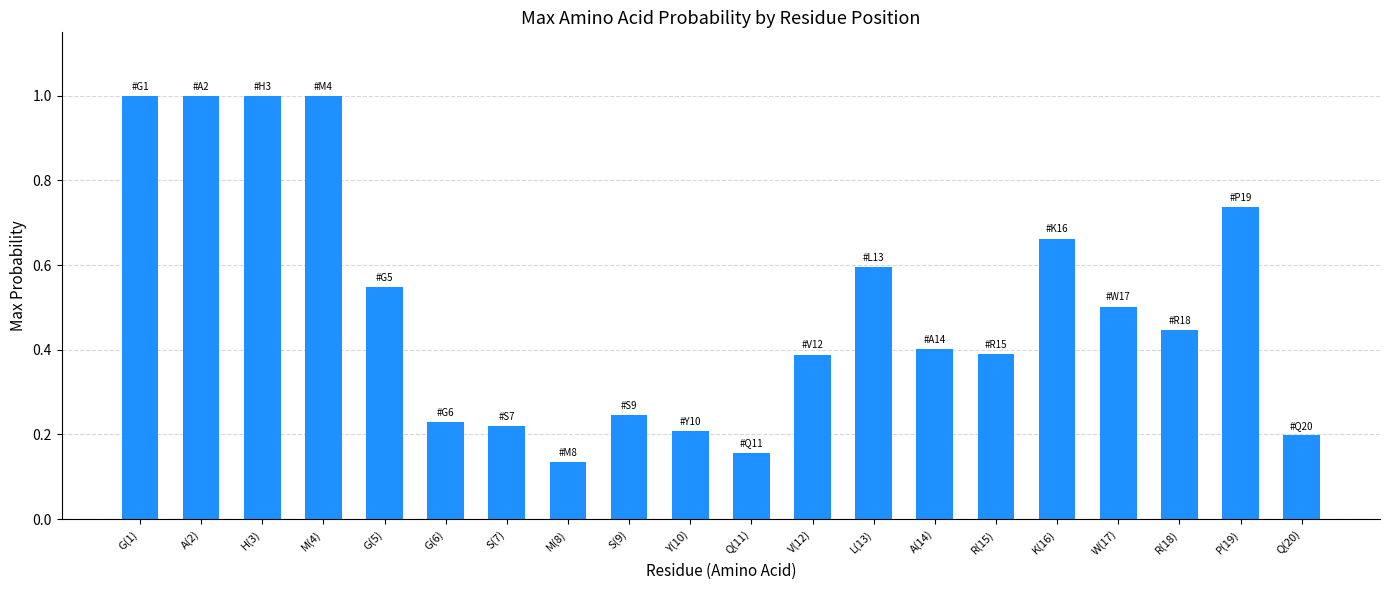

What is the label of the 5th bar from the left?

G(5)